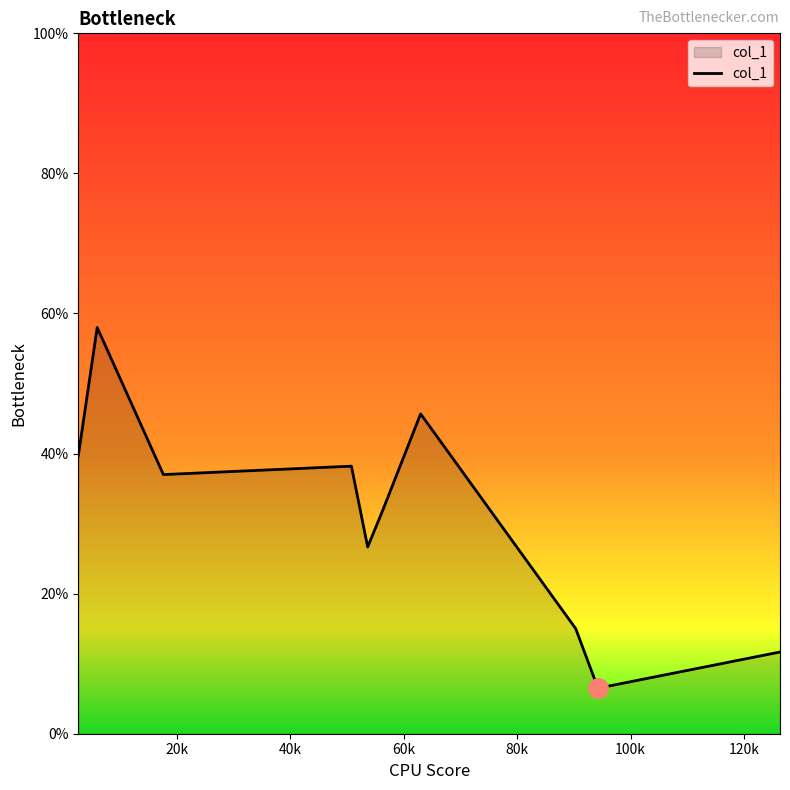

What is the smallest value displayed?

6.5